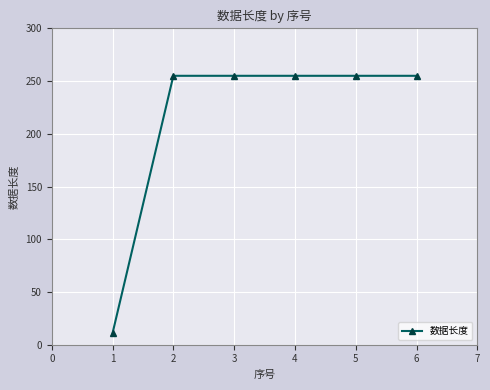

Reading left to right, what are all the values shown in this chart?

11	255	255	255	255	255